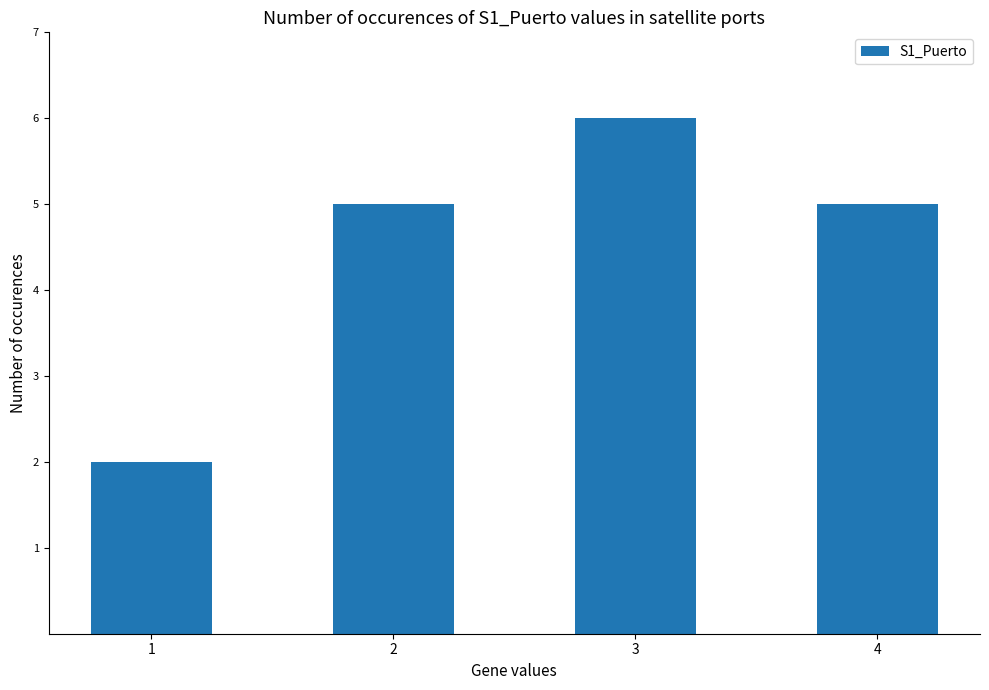

Read the value at 3.

6